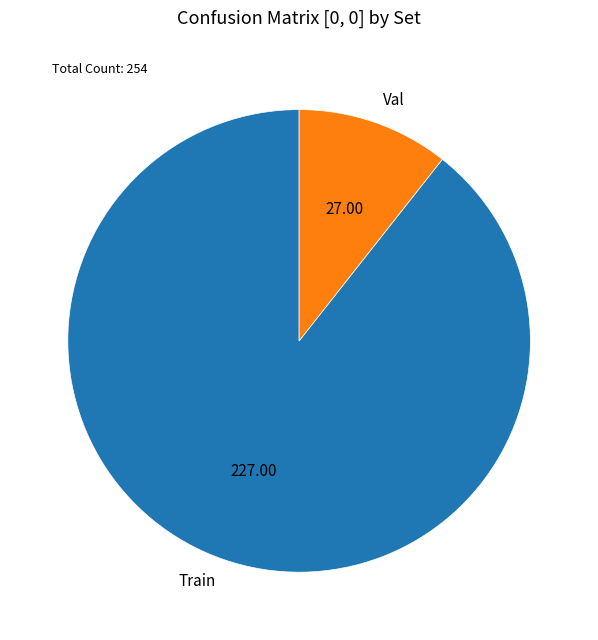

Is it true that Val is 1% of the pie?

False